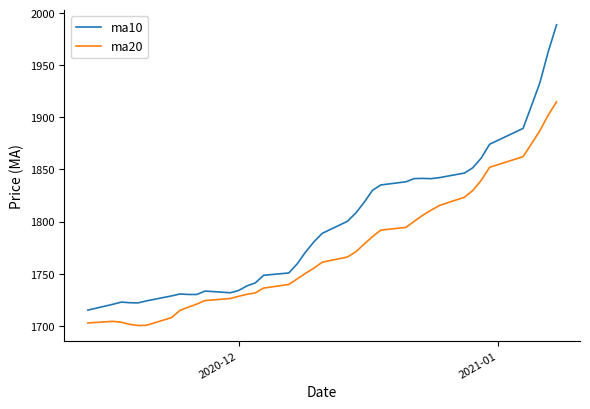

True or false: ma10 and ma20 cross at least once.

False